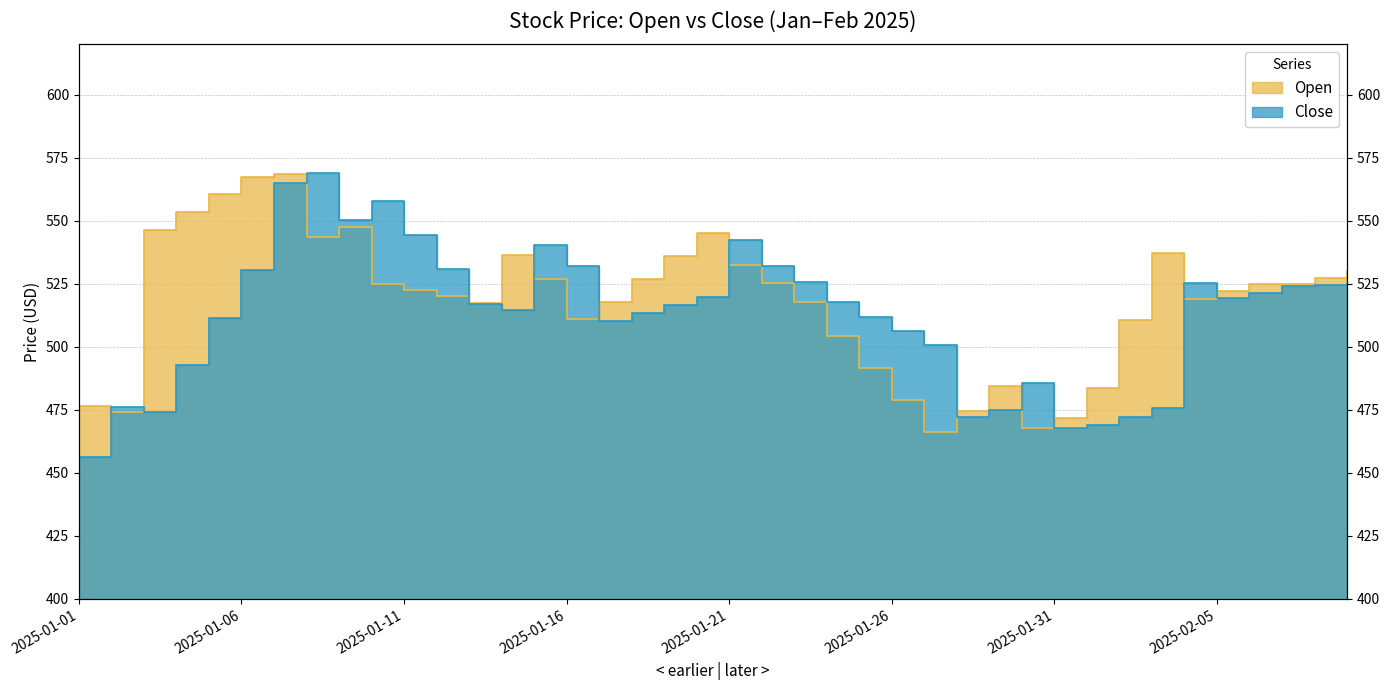

What position from the left is 2025-01-29?

29